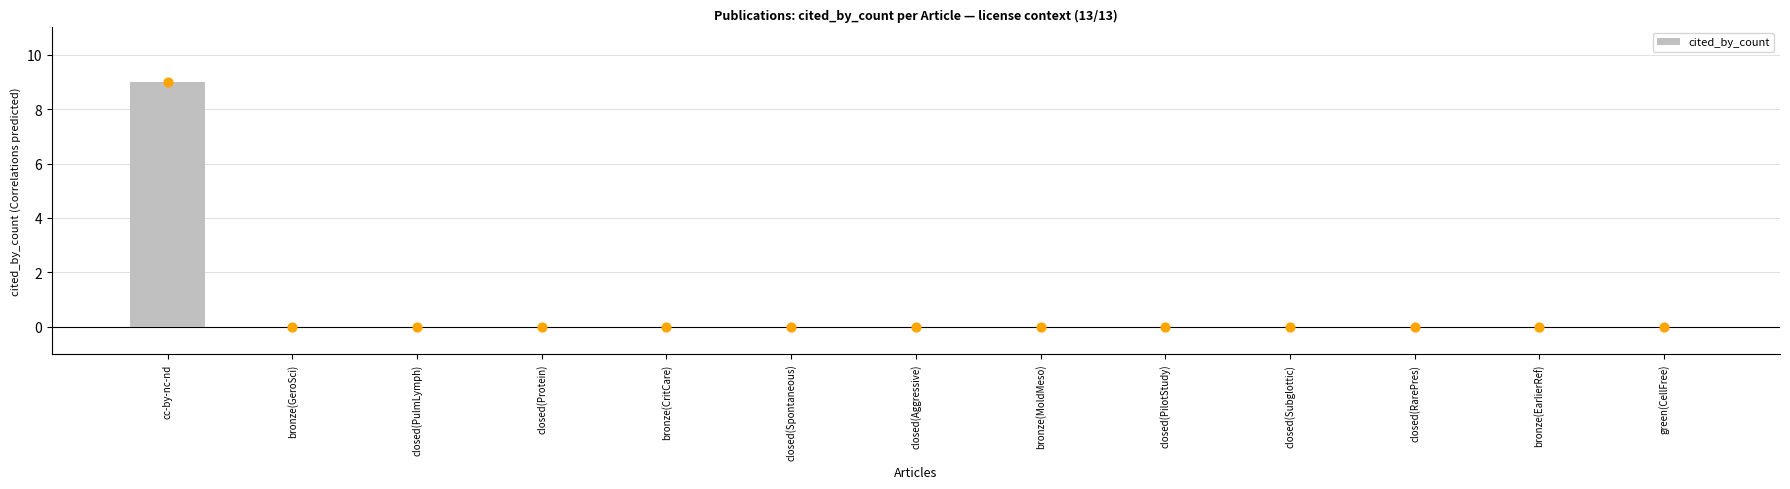

Which has a higher value, closed(RarePres) or closed(Subglottic)?

closed(RarePres)